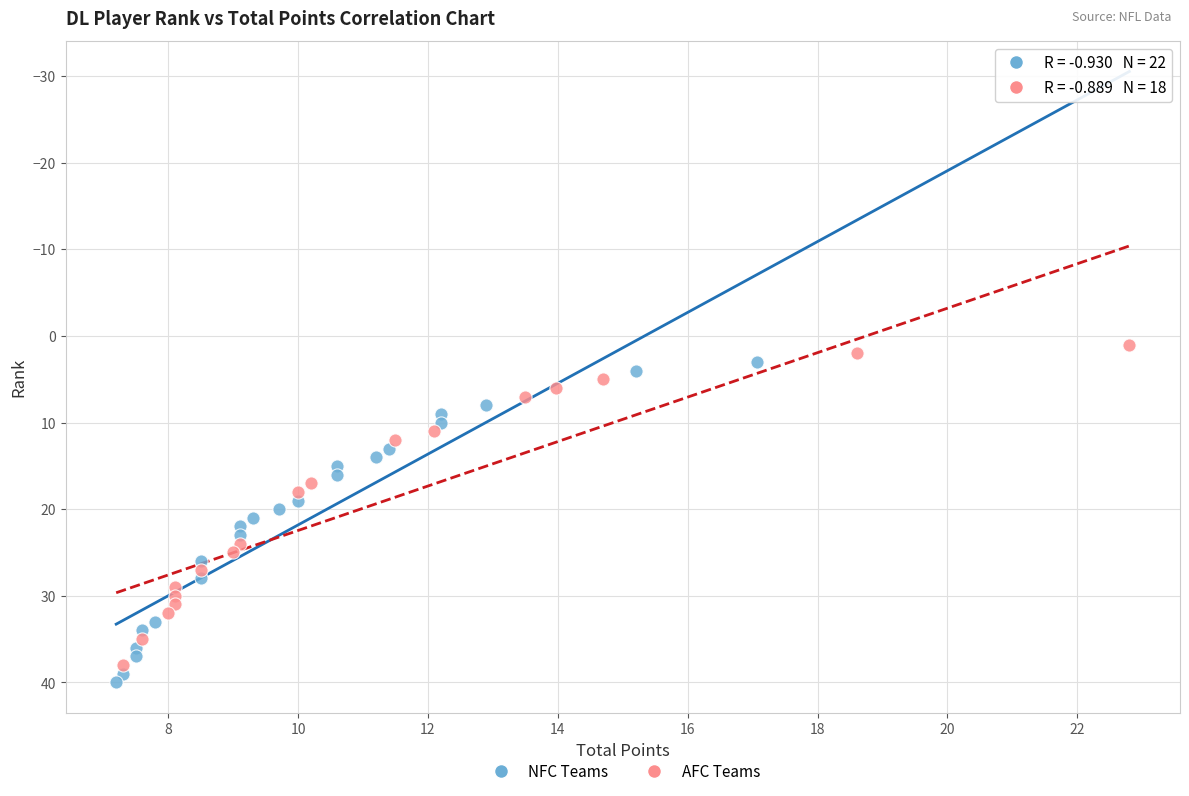

What are all the series names shown in the legend?

NFC Teams, AFC Teams